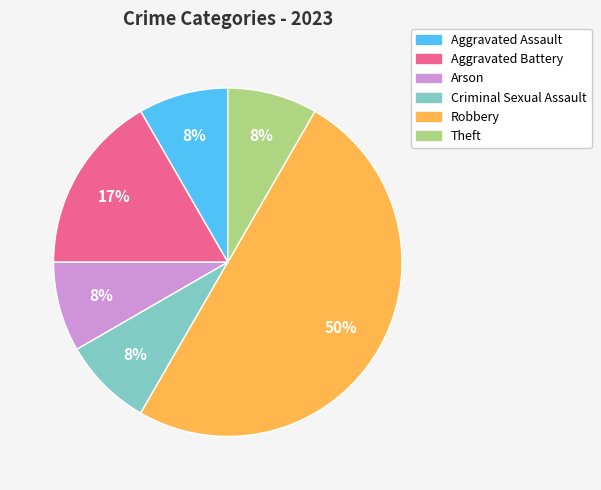

What is the largest slice in the pie chart?

Robbery